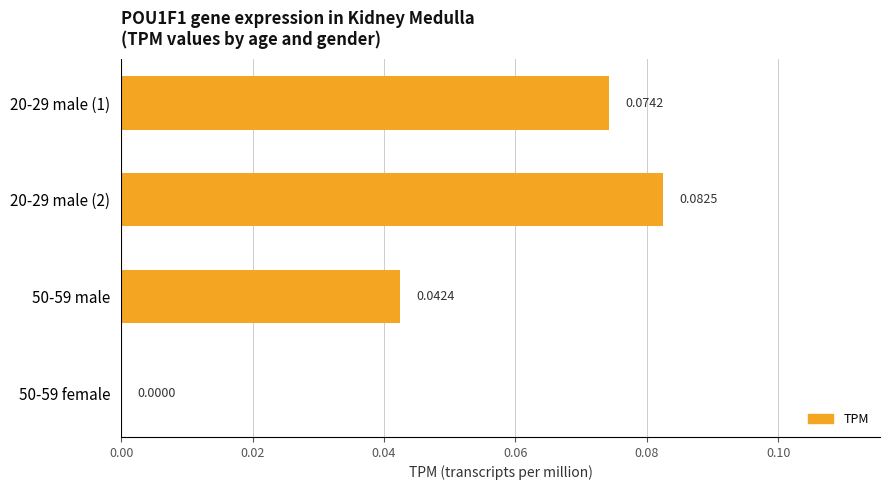

Which has a higher value, 50-59 female or 20-29 male (2)?

20-29 male (2)